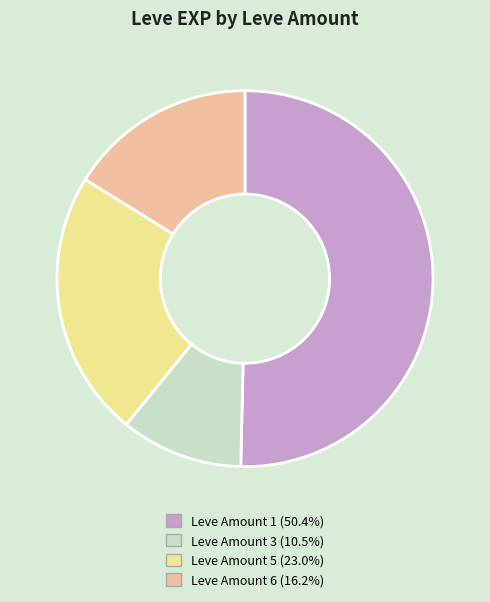

Combined, do Leve Amount 6 (16.2%) and Leve Amount 5 (23.0%) account for over 50%?

No